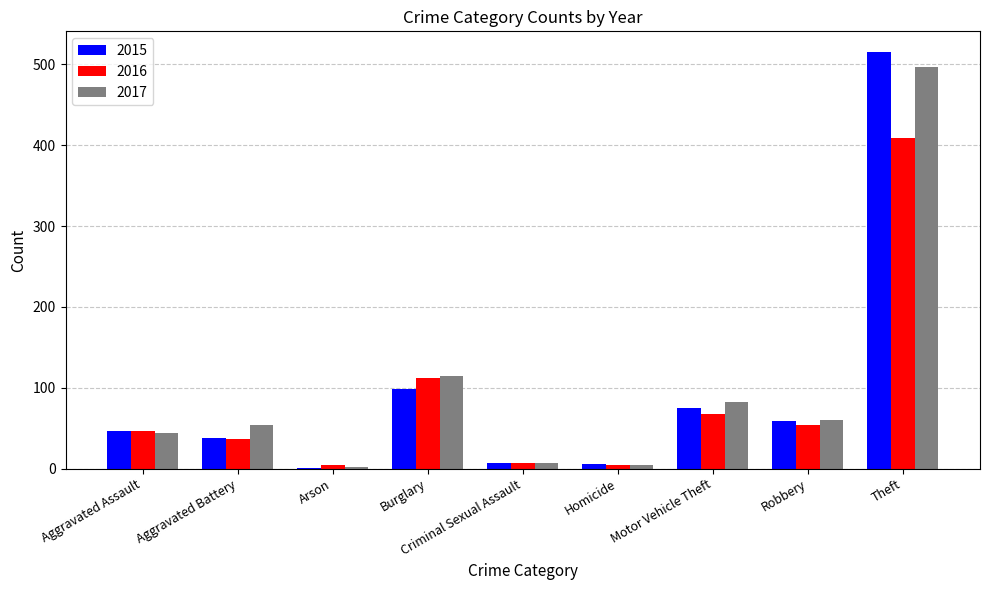

Between Aggravated Assault and Burglary, which series saw the biggest shift?

2017